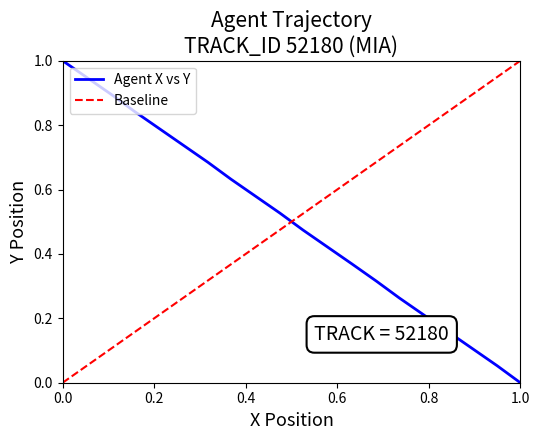

What value does the Baseline series have at 1.0?

1.0